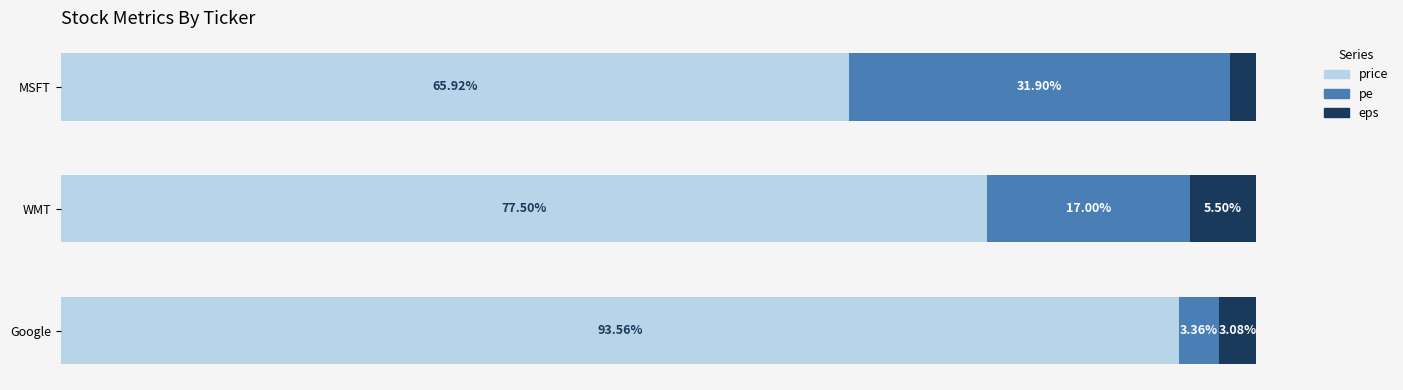

At which label does price reach its minimum?

MSFT